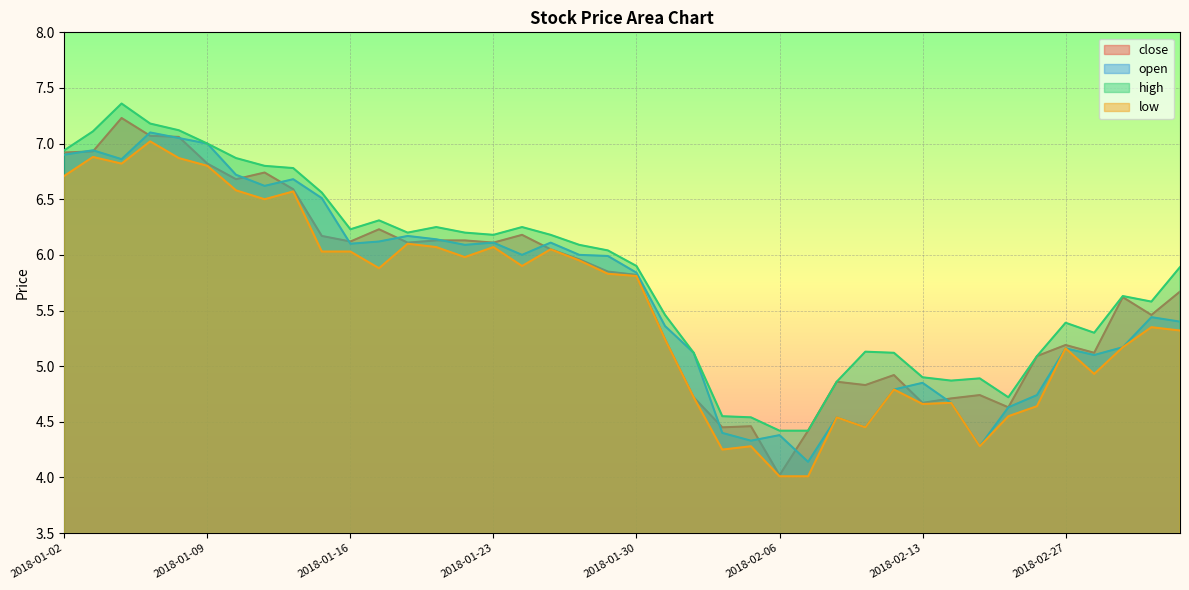

True or false: low and open intersect in this chart.

False